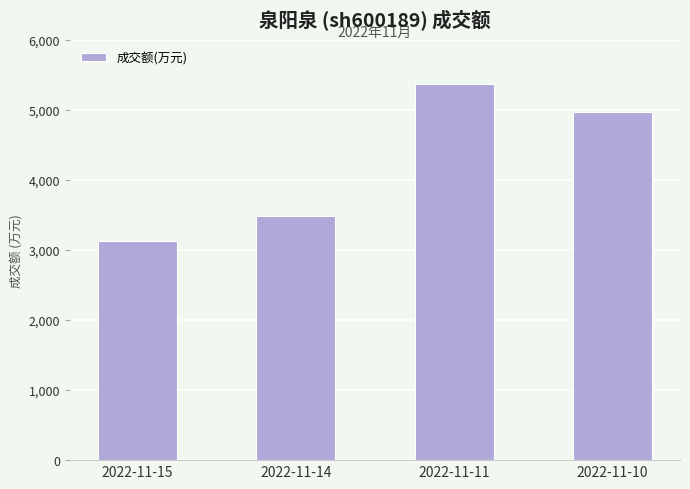

What is the average value?

4239